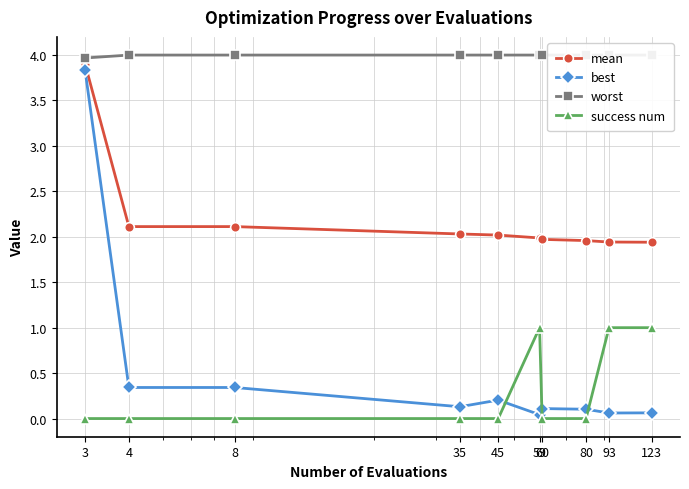

How many values in success num are above zero?

3